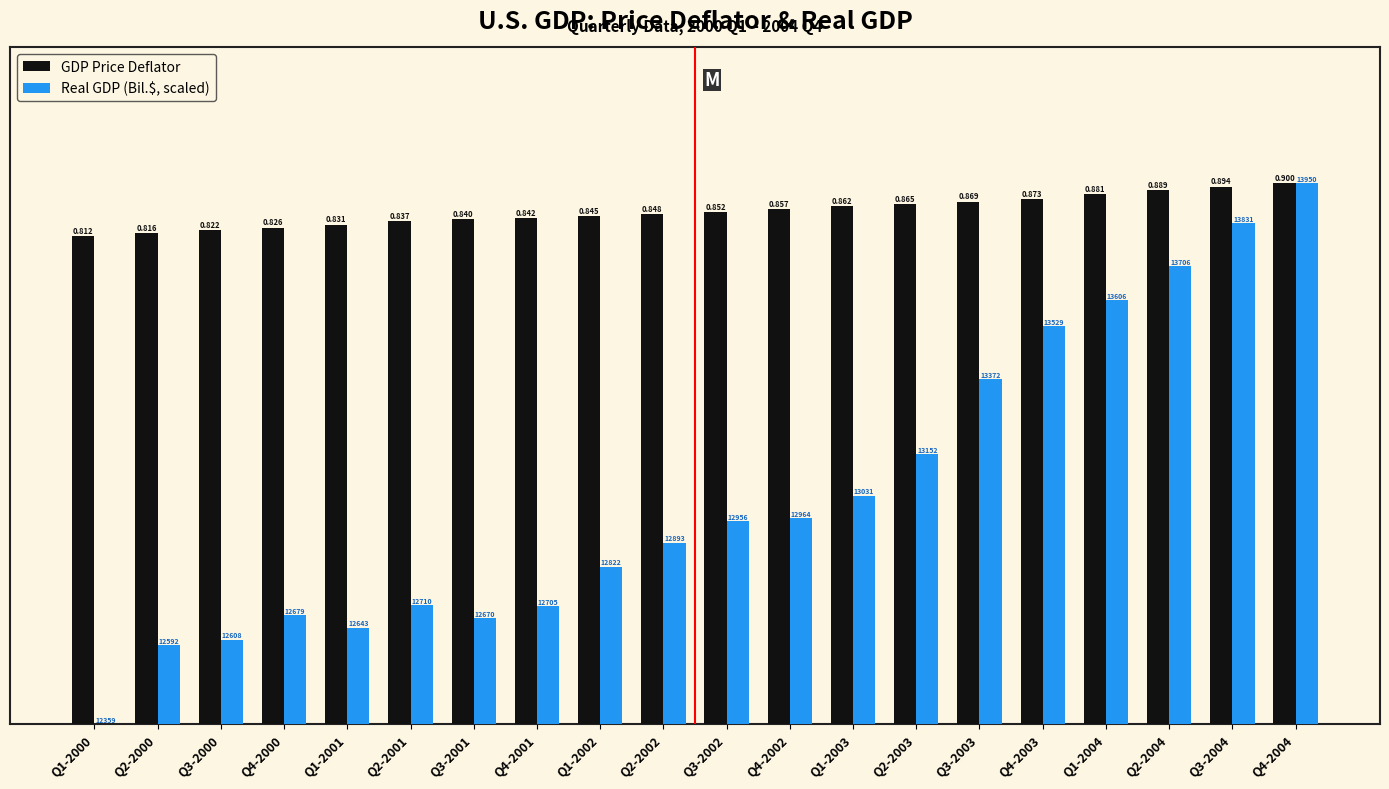

Is the value of Real GDP (Bil.$, scaled) at Q1-2000 greater than the value of GDP Price Deflator at Q4-2003?

No